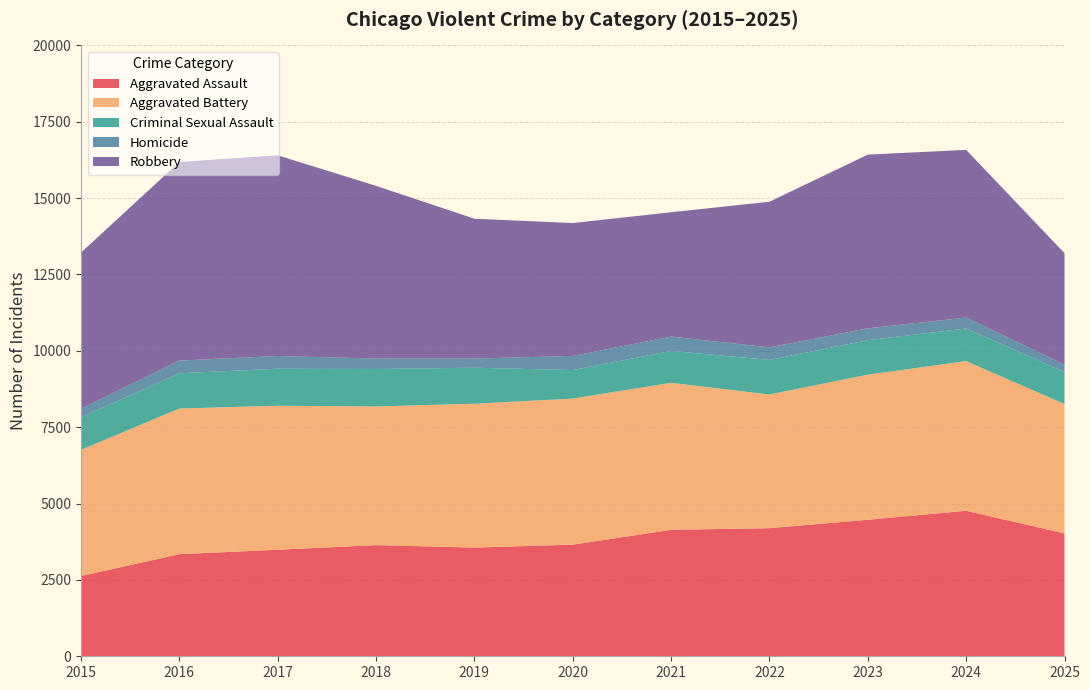

Reading left to right, extract all data points from this chart.

Aggravated Assault: 2629	3343	3488	3640	3559	3655	4140	4194	4470	4764	4022
Aggravated Battery: 4130	4769	4715	4540	4710	4783	4813	4377	4750	4900	4236
Criminal Sexual Assault: 1066	1155	1211	1226	1179	934	1045	1133	1129	1069	1048
Homicide: 280	414	417	343	299	463	468	410	388	356	244
Robbery: 5113	6503	6571	5653	4579	4349	4072	4768	5687	5491	3649